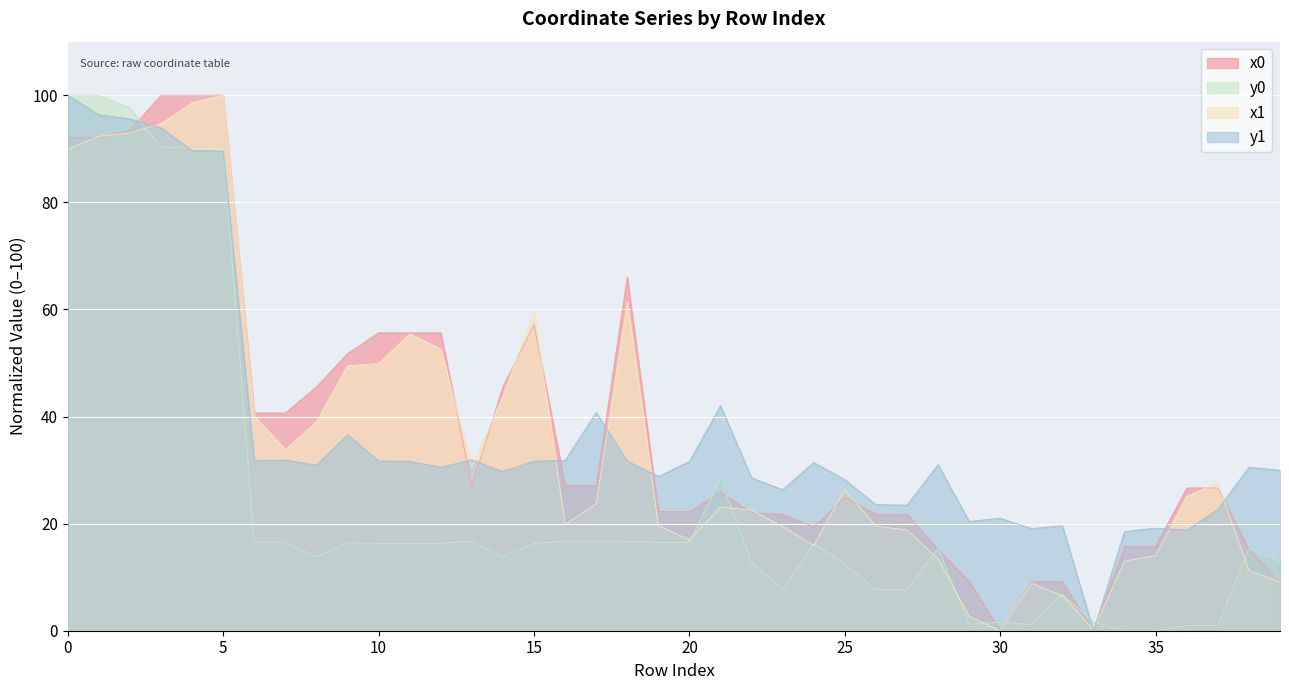

Is it true that y1 equals 31.4 at 24?

True